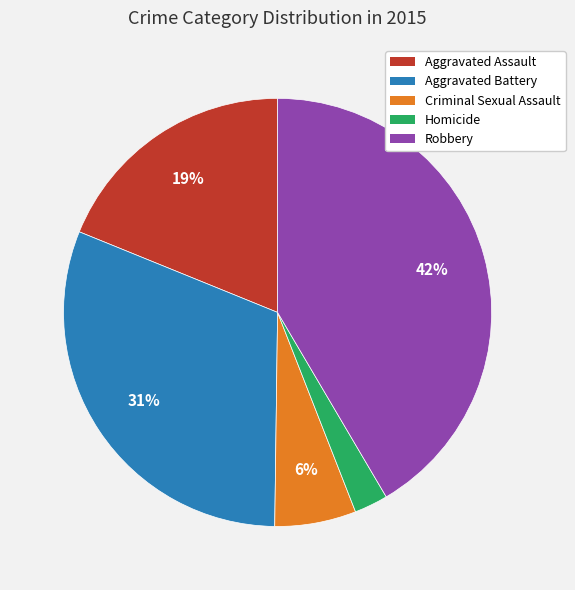

Between Homicide and Aggravated Assault, which is larger?

Aggravated Assault